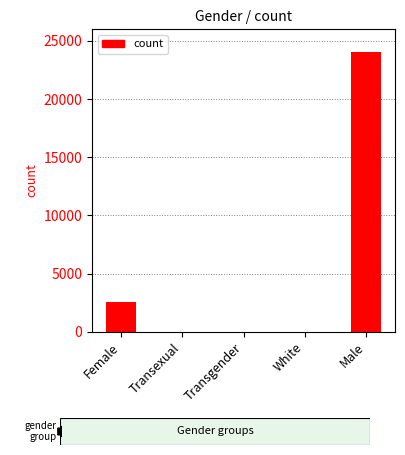

Between Female and Transgender, which is larger?

Female